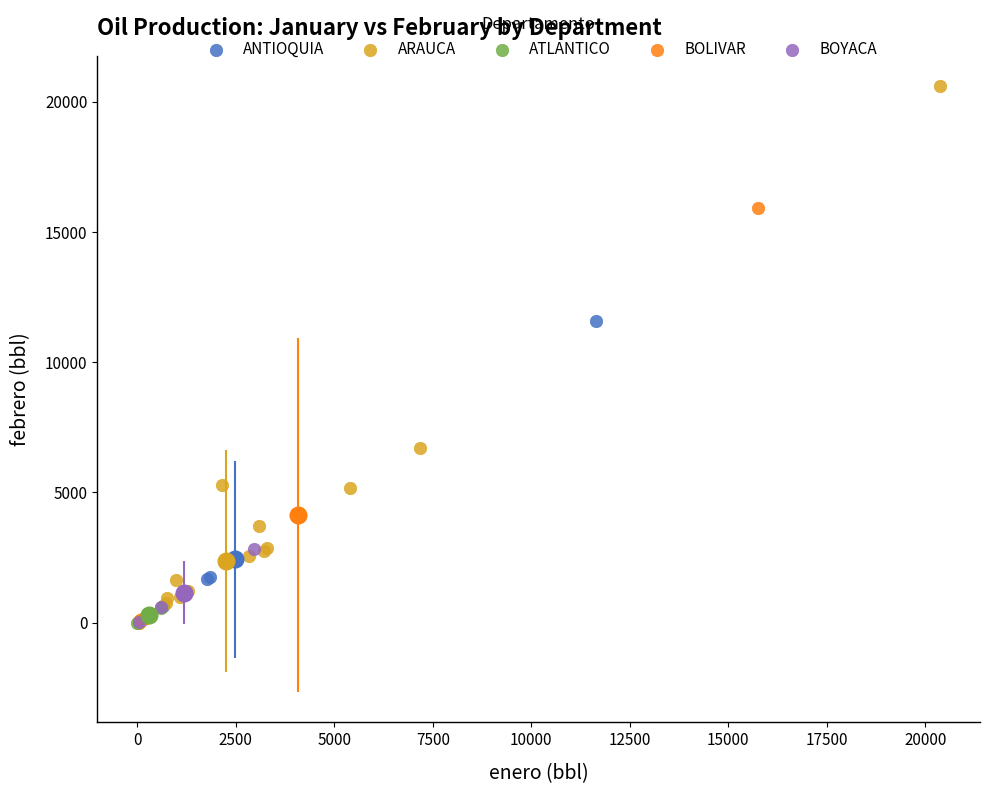

What are all the series names shown in the legend?

ANTIOQUIA, ARAUCA, ATLANTICO, BOLIVAR, BOYACA